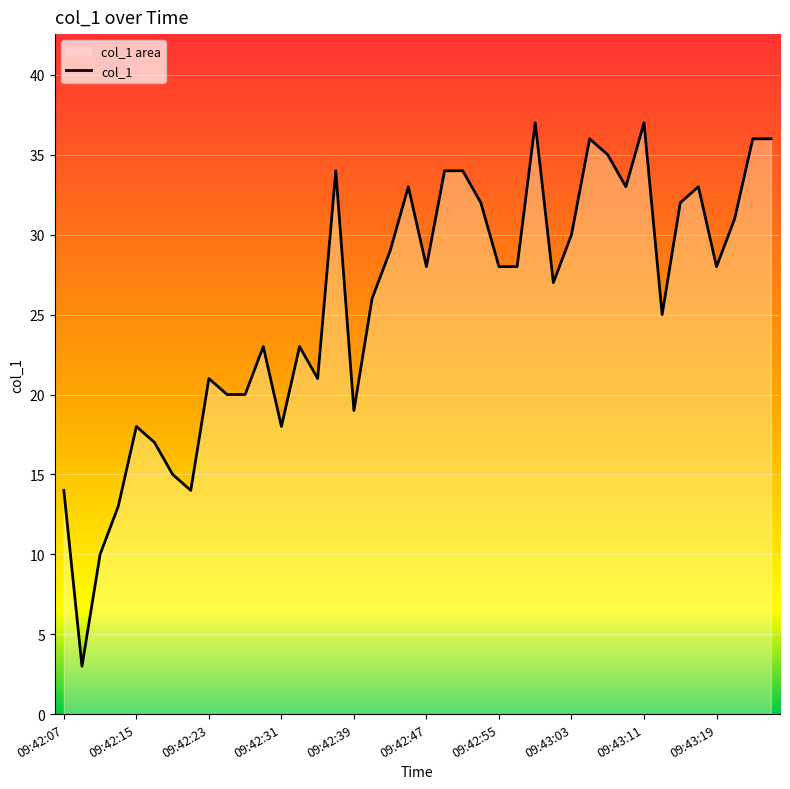

What is the minimum value shown in the chart?

3